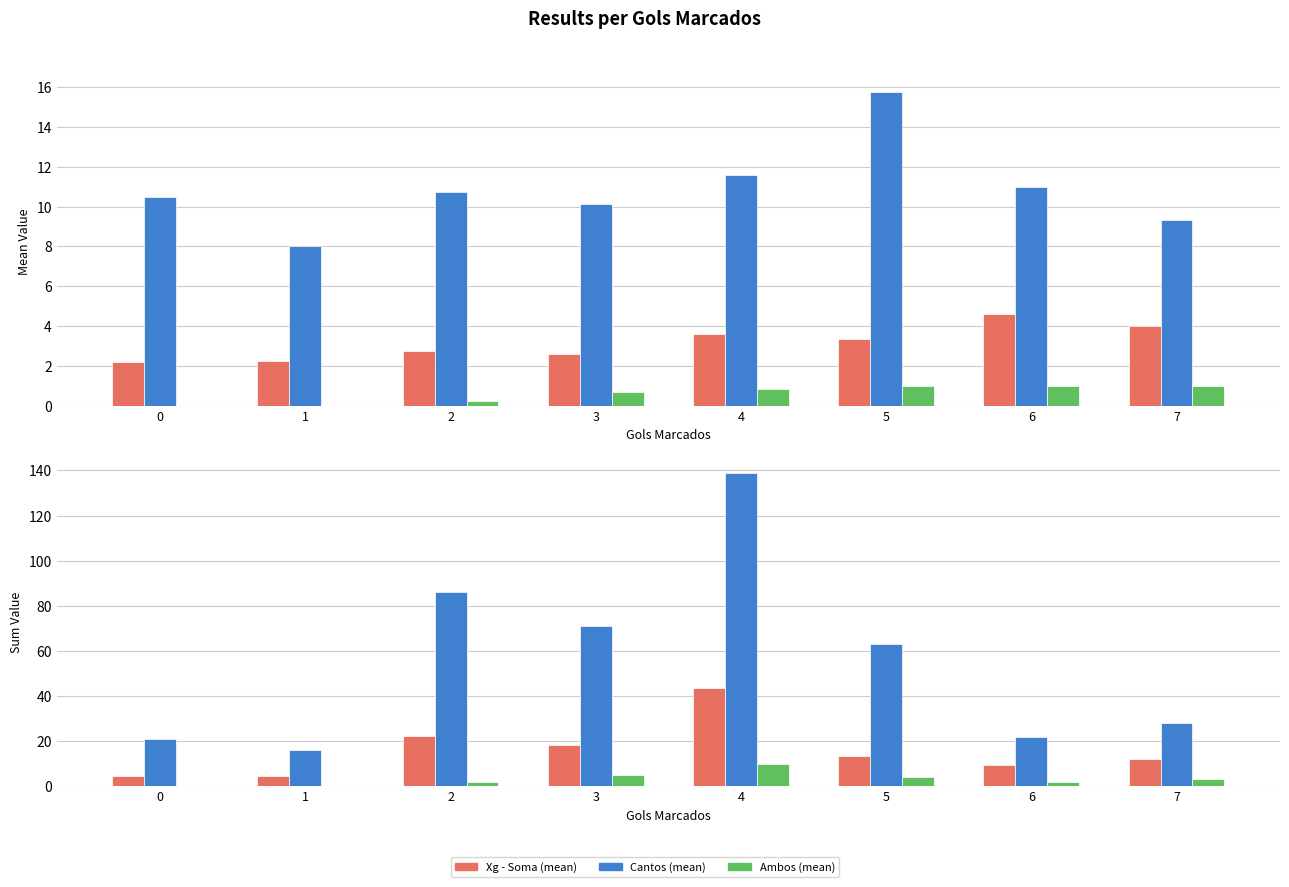

Which has a higher value, 1 or 7?

7